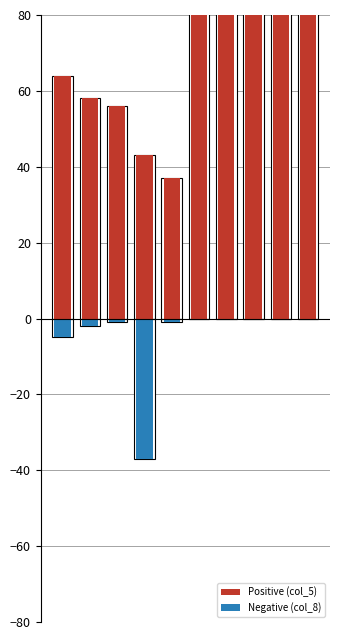

Is the value of Negative (col_8) at 5 greater than the value of Positive (col_5) at 4?

No